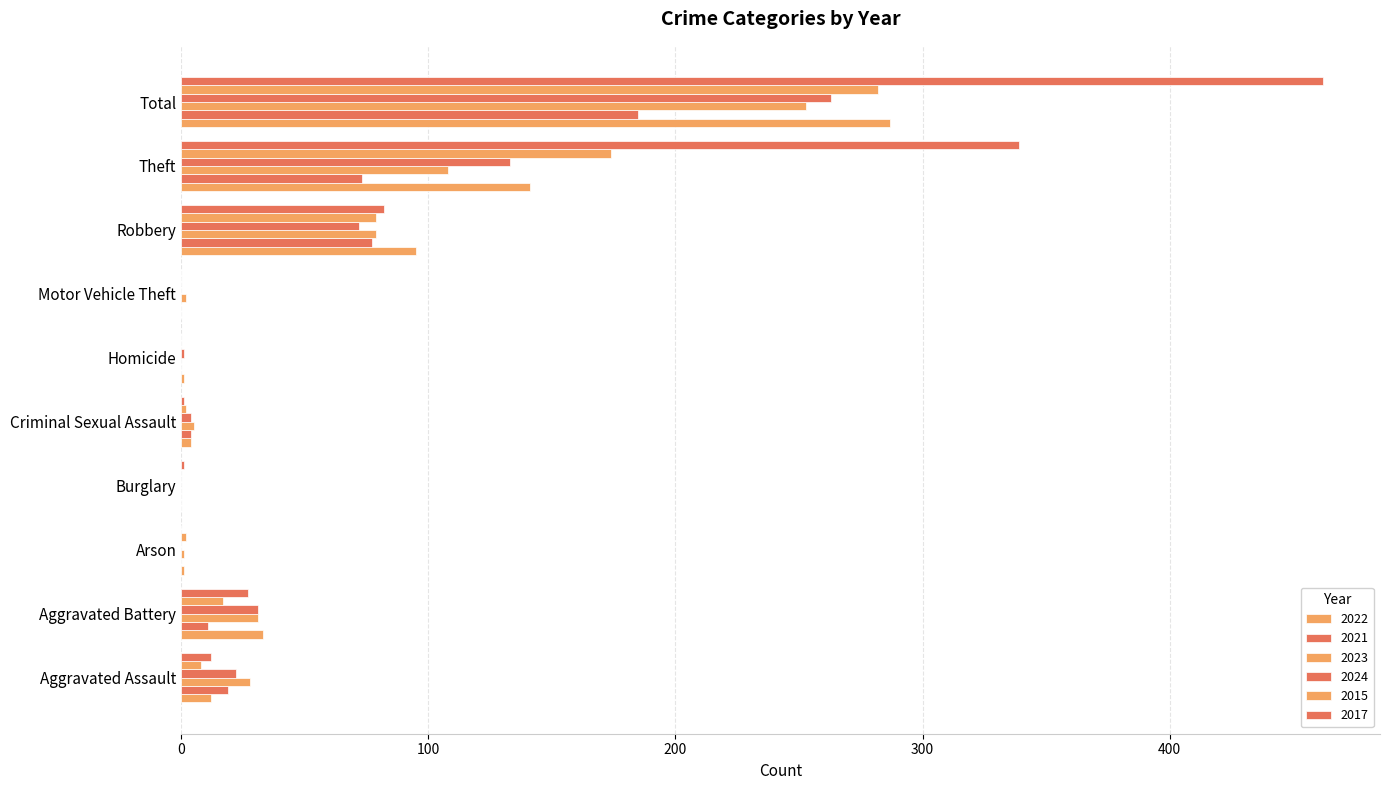

How many categories are shown in the chart?

10